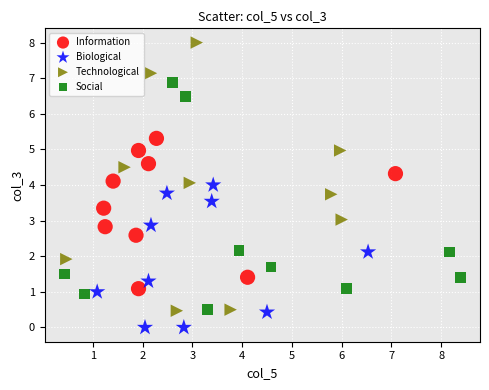

Which series reaches the maximum Y coordinate?

Technological